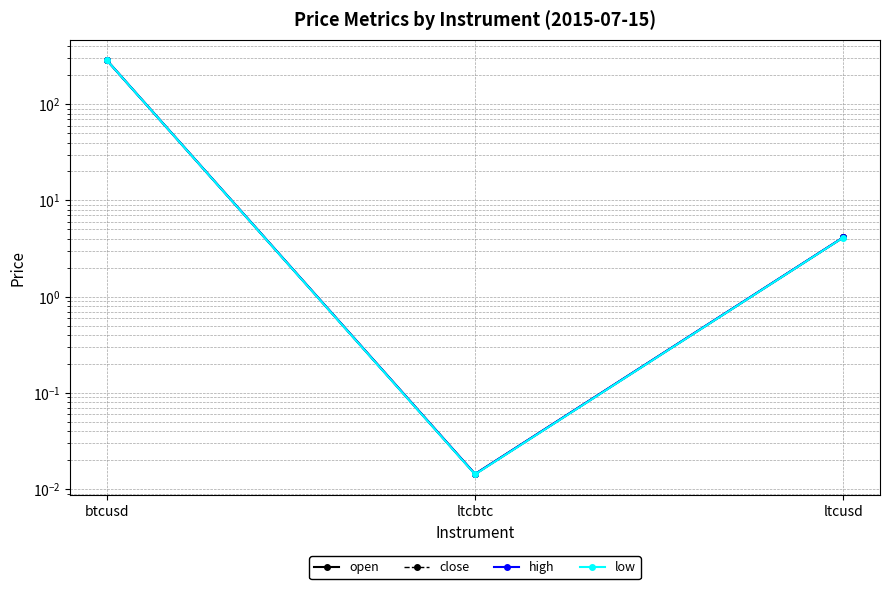

At which label does open reach its minimum?

ltcbtc